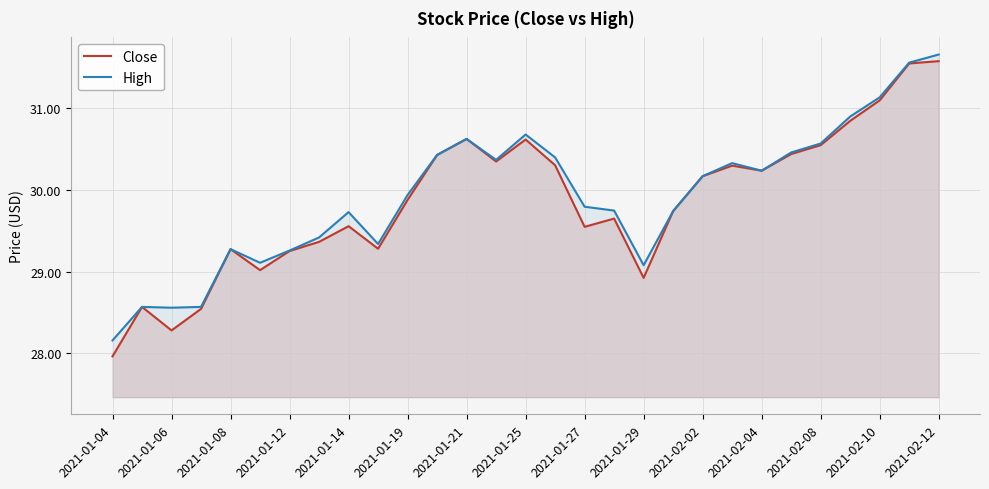

The High series shows 31.1 at 2021-02-10. True or false?

True